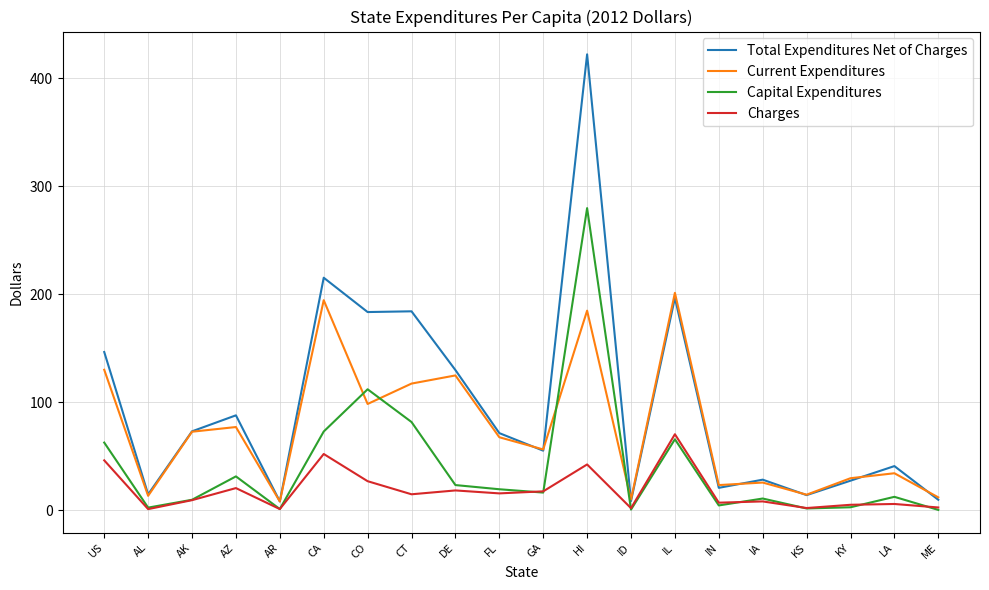

What is the total value across all series at IA?

73.2